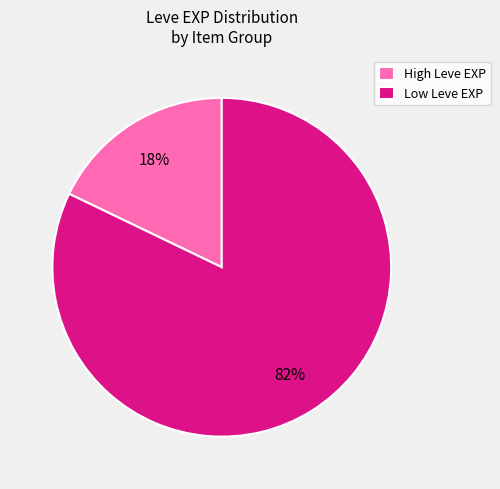

To the nearest percent, what portion does High Leve EXP represent?

18%